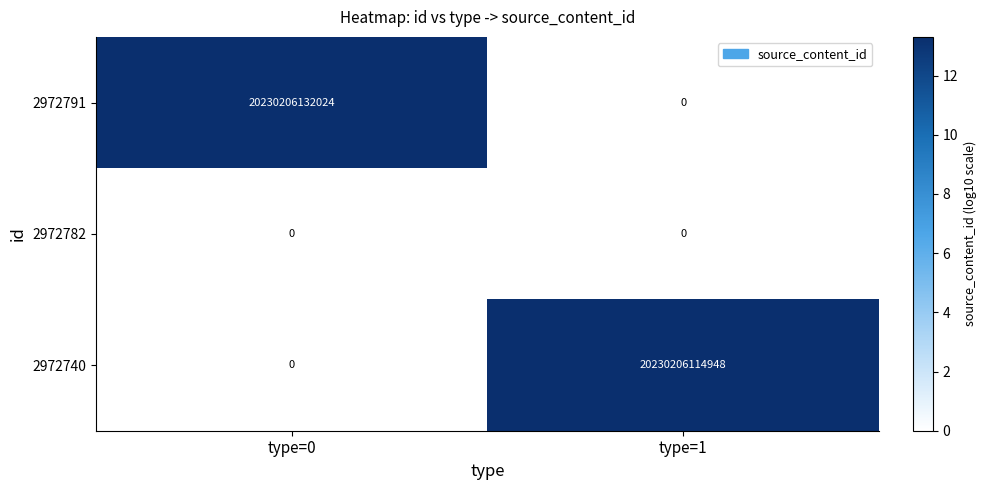

Is it true that 2972791 equals 0 at type=1?

True